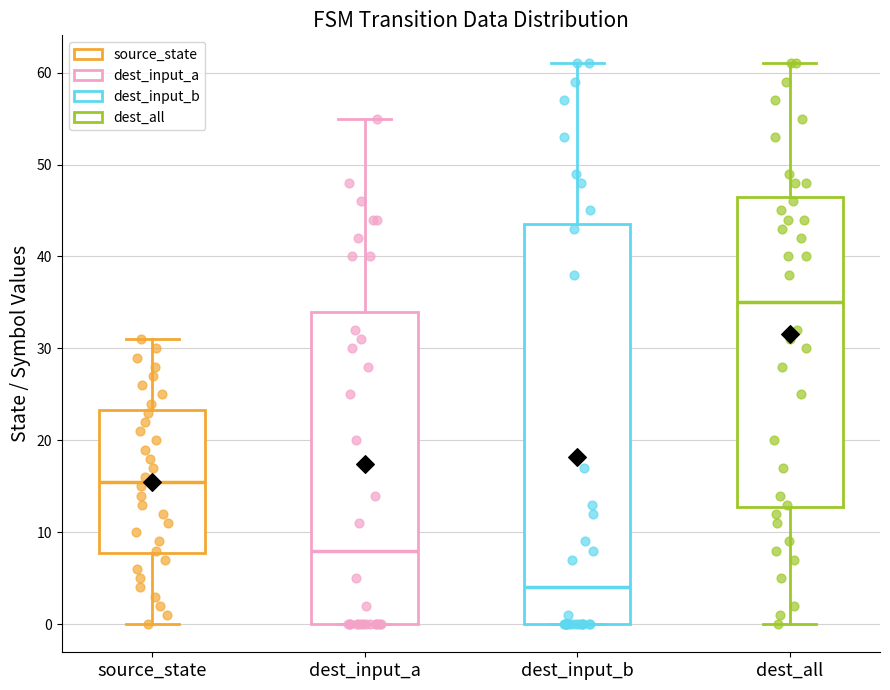

Reading left to right, transcribe this box plot: for each box, give where its median line is, the range the box spans, and where its two whiskers end, as read against the y-axis. The values are not printed on the chart, so give them approximately, as read against the axis.

source_state: median 16, box 8 to 23, whiskers 0 to 31
dest_input_a: median 8, box 0 to 34, whiskers 0 to 55
dest_input_b: median 4, box 0 to 44, whiskers 0 to 61
dest_all: median 35, box 13 to 47, whiskers 0 to 61